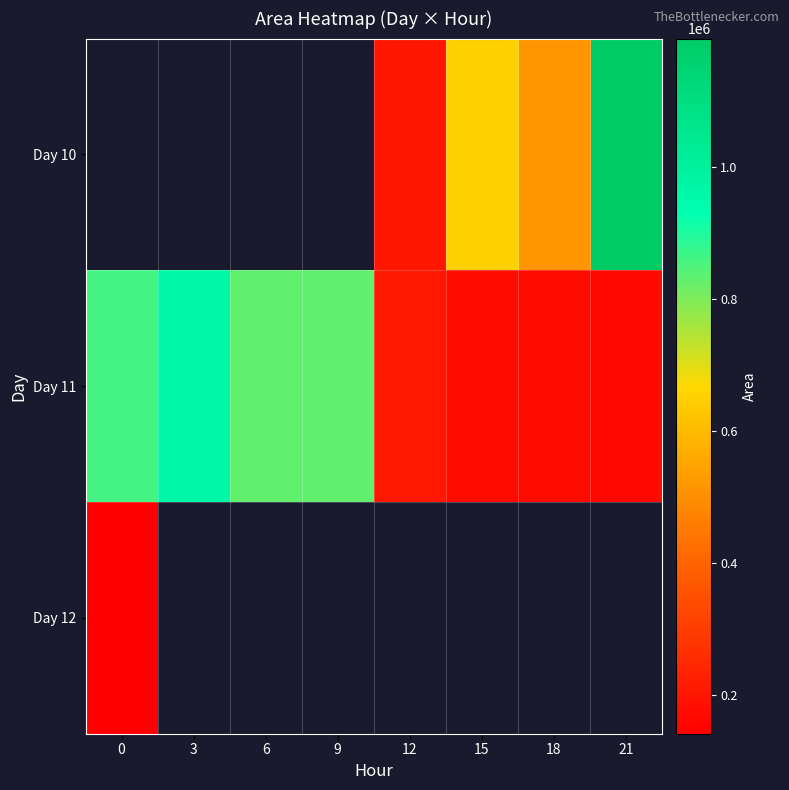

The Day 10 series shows 513750.0 at 18. True or false?

True